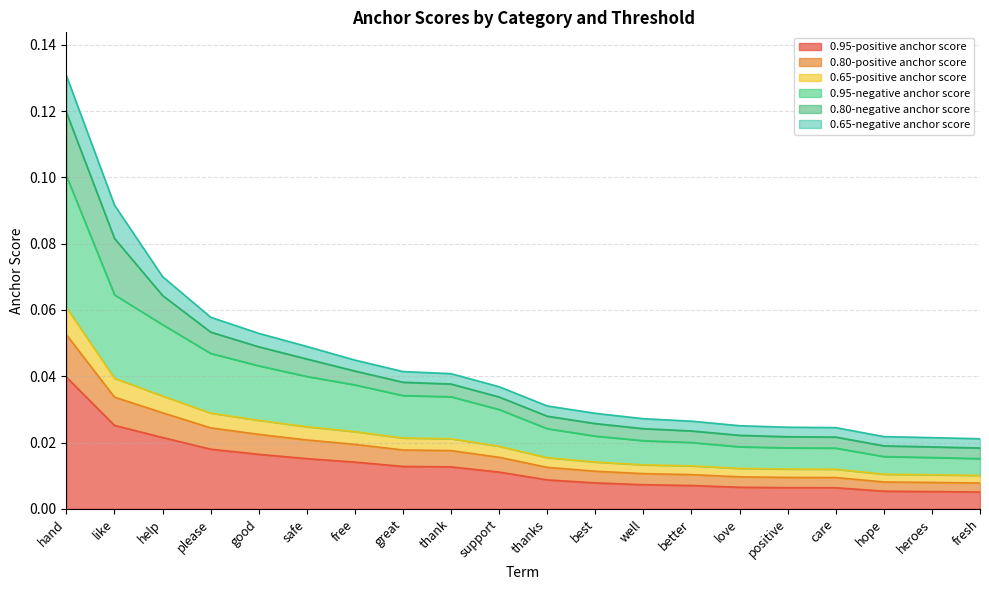

Which category has the lowest value in the 0.95-negative anchor score series?

fresh